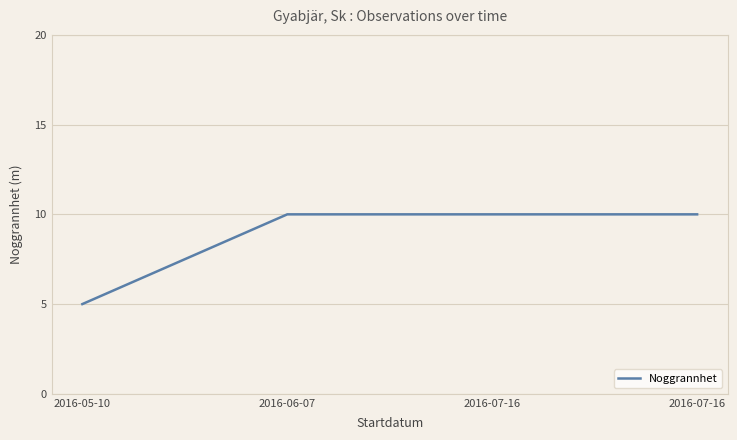

Count the values in the range 10 to 11.

3